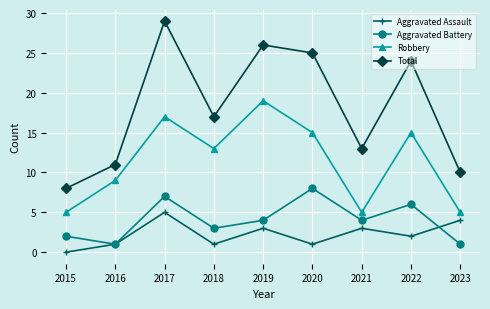

What is the sum of all Aggravated Assault values?

20